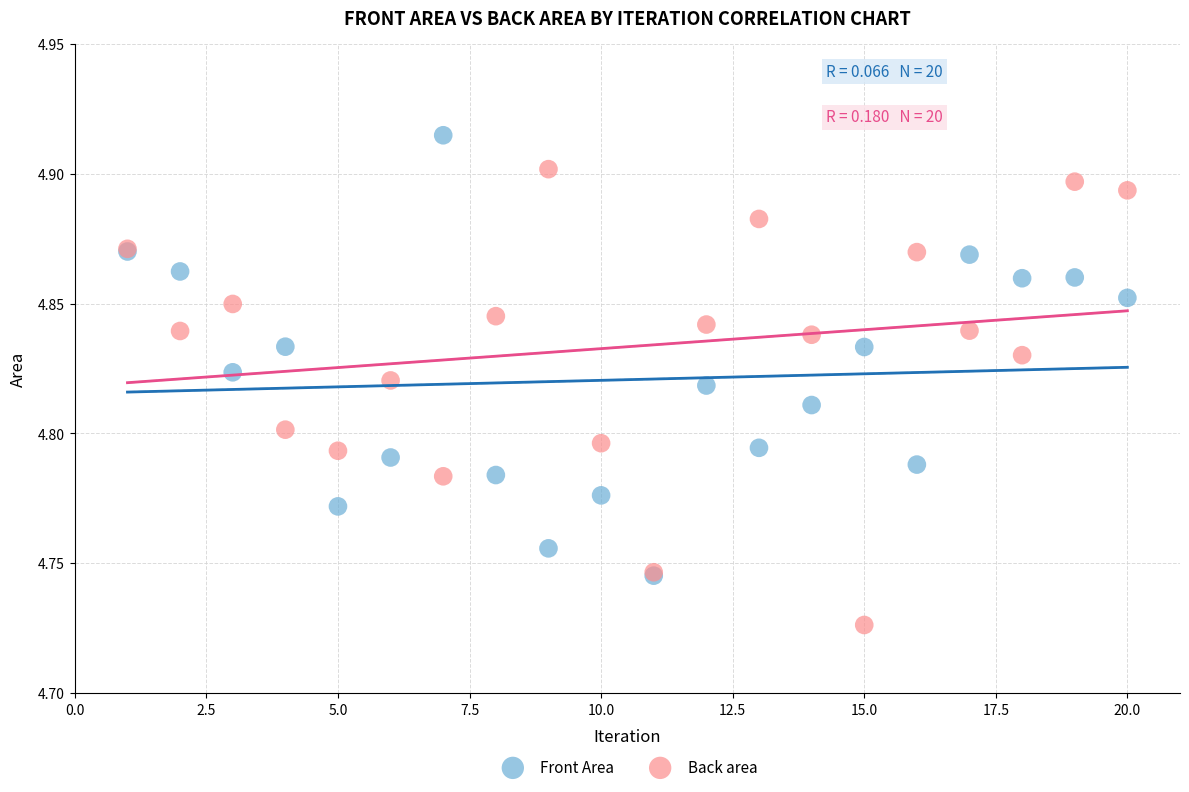

What are all the series names shown in the legend?

Front Area, Back area